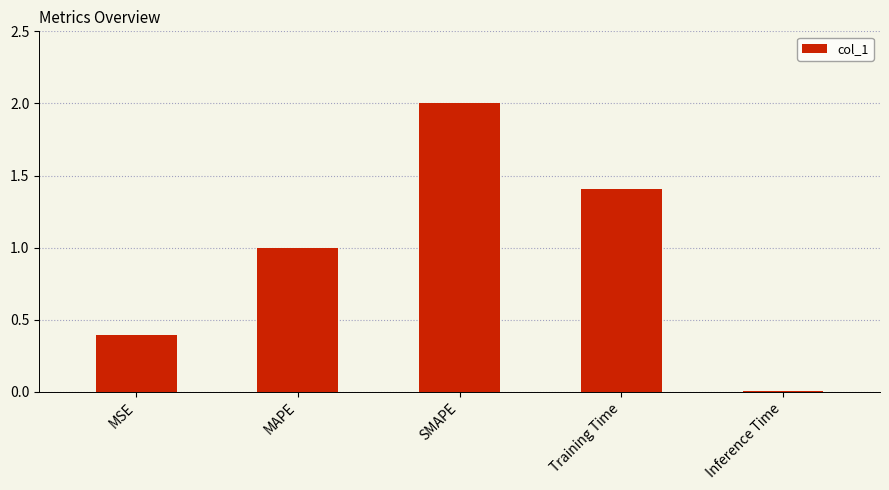

At which category does the chart reach its peak across all series?

SMAPE